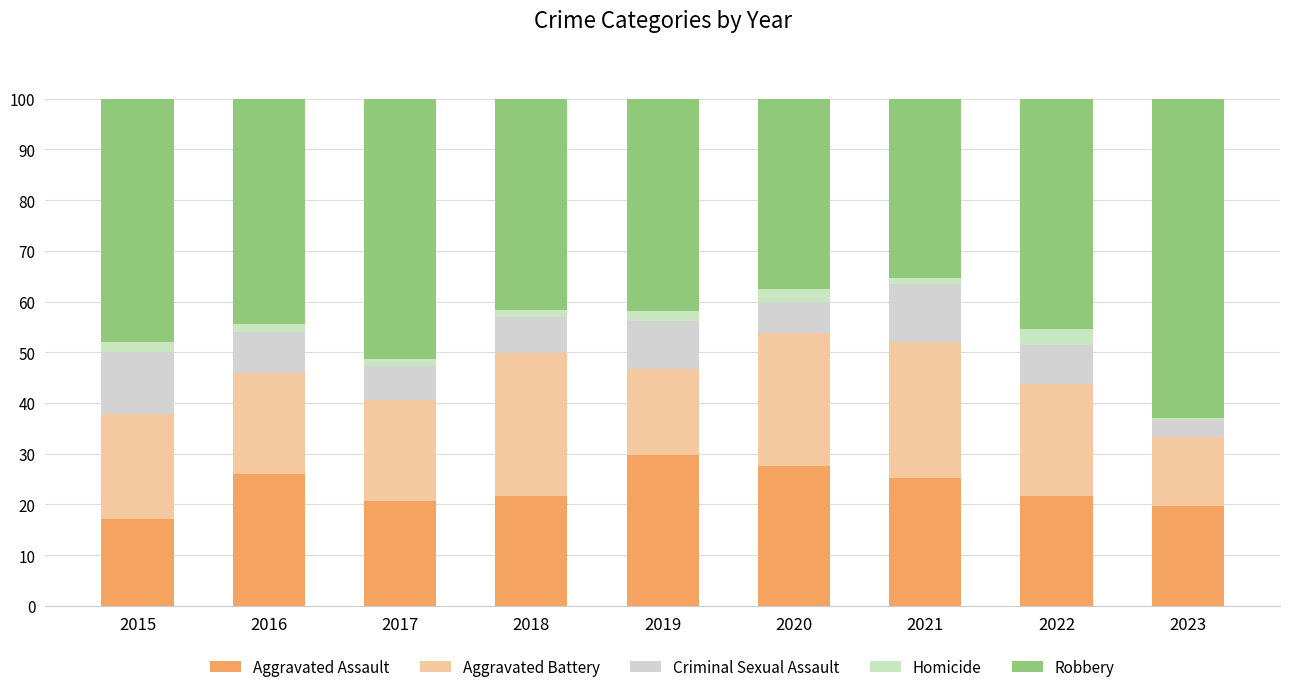

Between 2020 and 2021, which series saw the biggest shift?

Criminal Sexual Assault